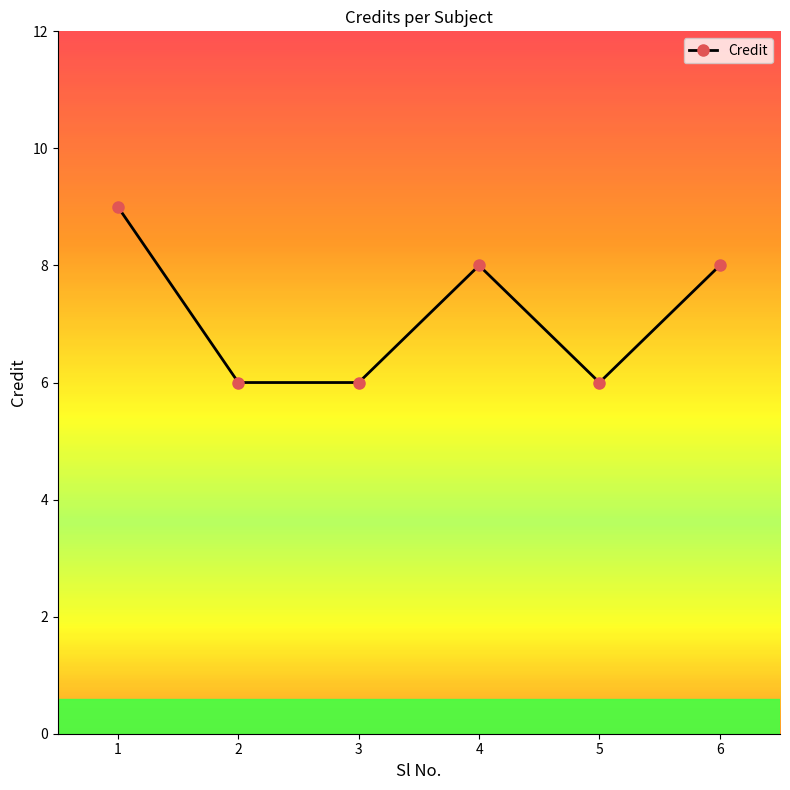

What is the value of the 5th point from the left?

6